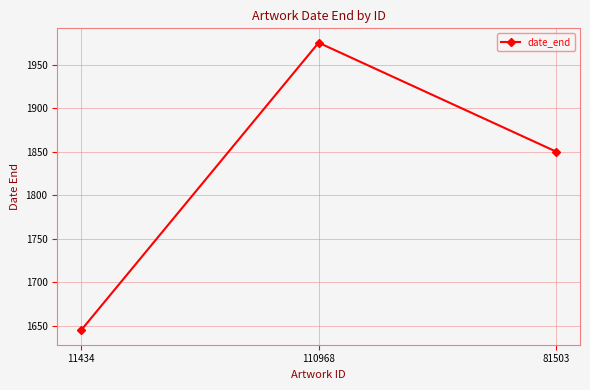

Where does the data first go above 1850?

110968